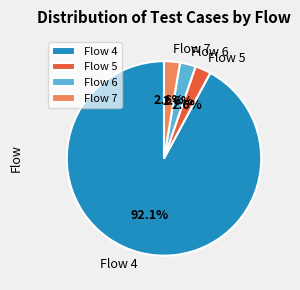

Which slice is the largest?

Flow 4